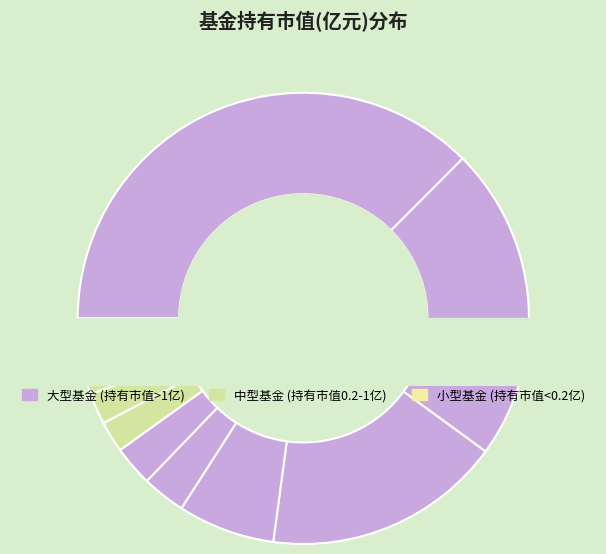

How much of the chart is everything except 华富天鑫灵活配置混合A?

99.3%